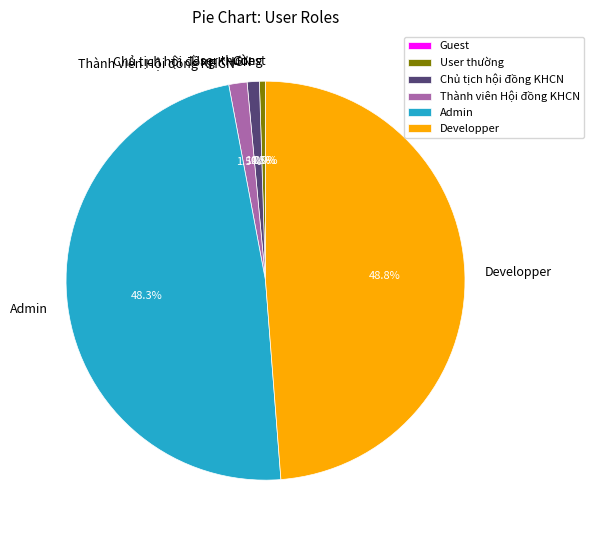

Which category has the biggest portion of the pie?

Developper